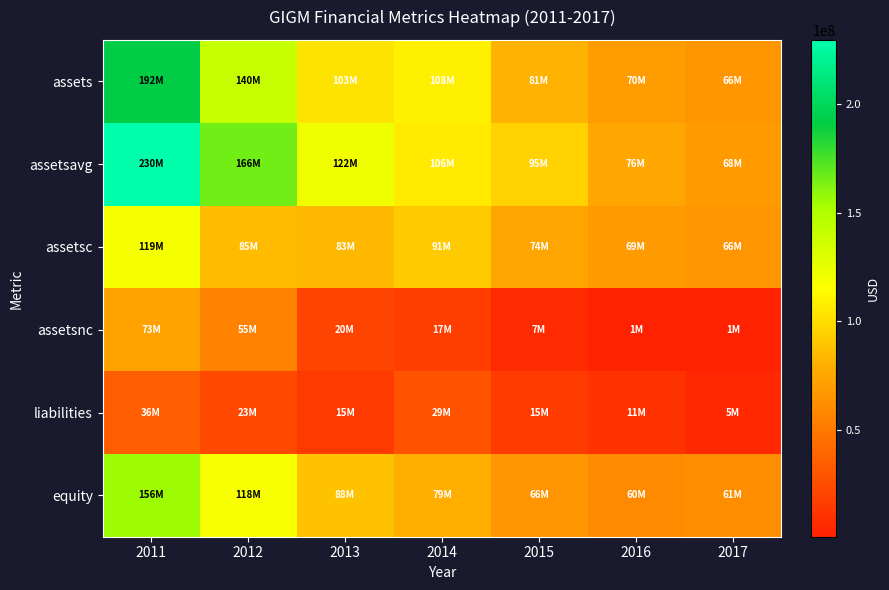

Count the number of categories in the chart.

7